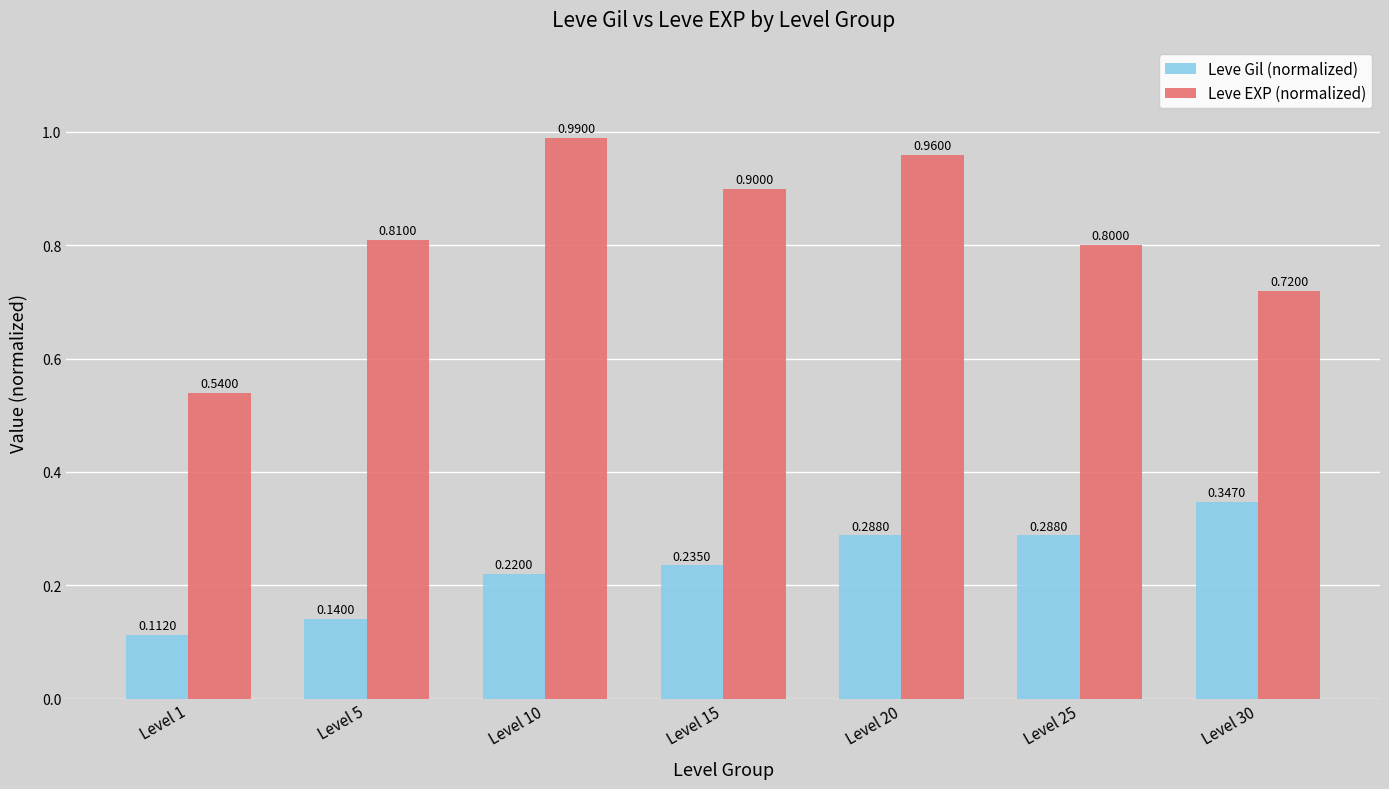

Which series has the largest range (max minus min)?

Leve EXP (normalized)